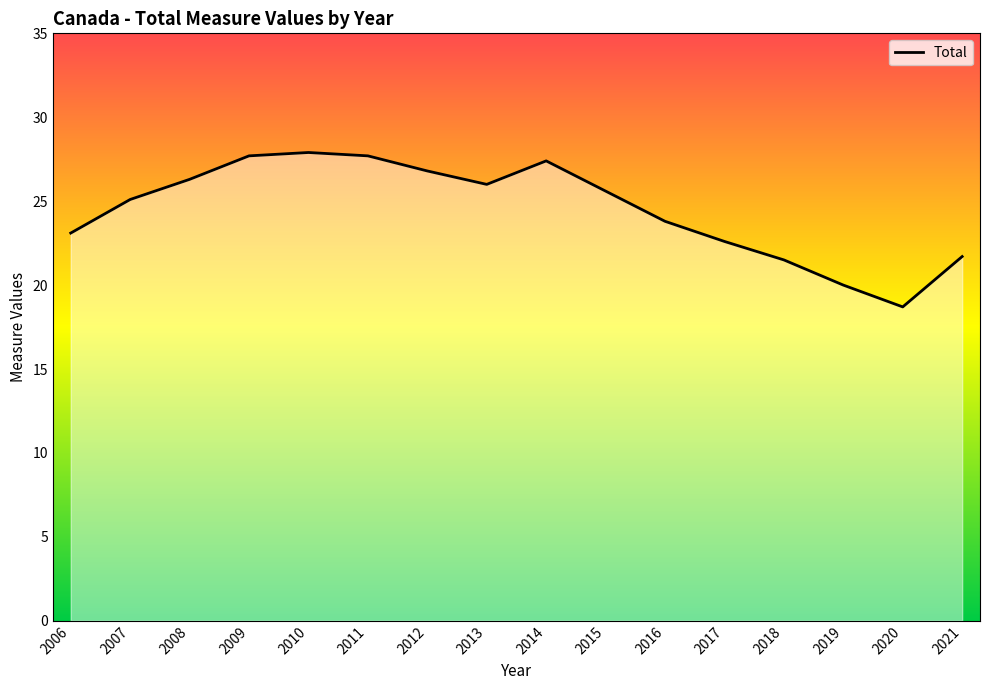

Which has a higher value, 2019 or 2016?

2016